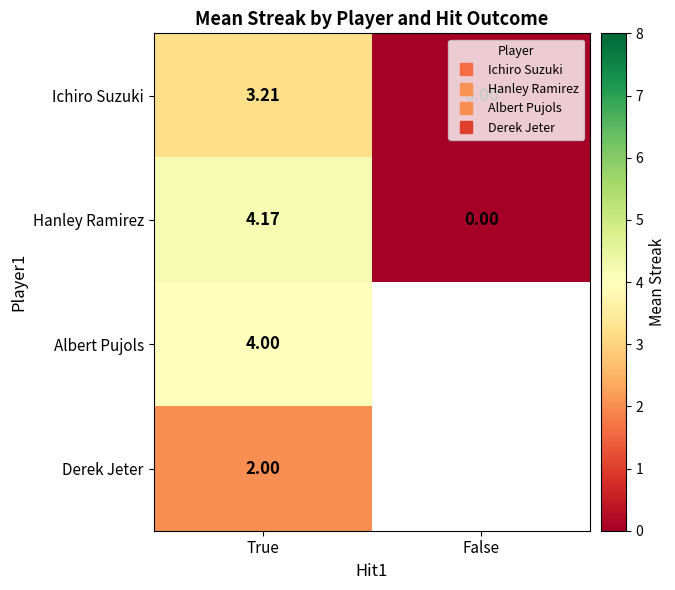

At how many categories does at least one series exceed 3?

1